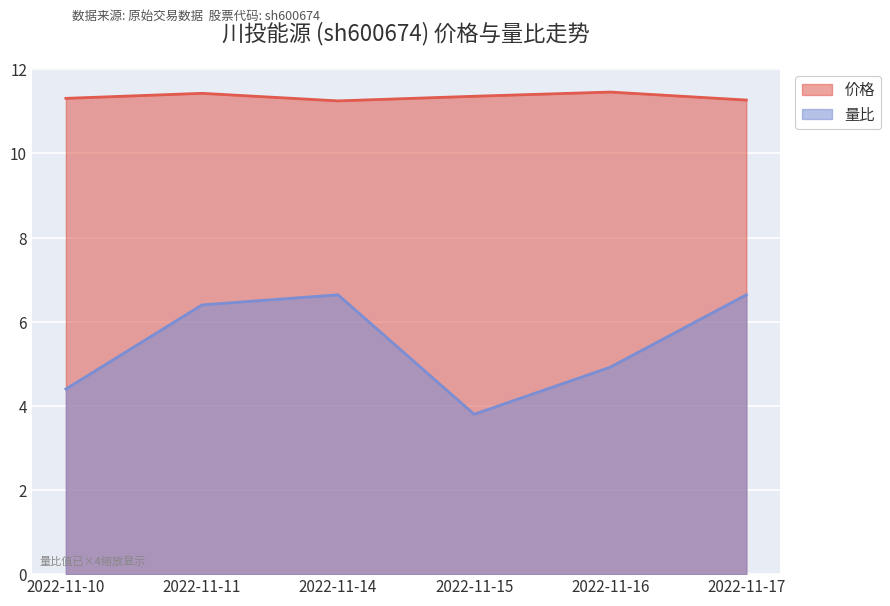

What is the sum of the 量比 values at 2022-11-17 and 2022-11-10?

11.0